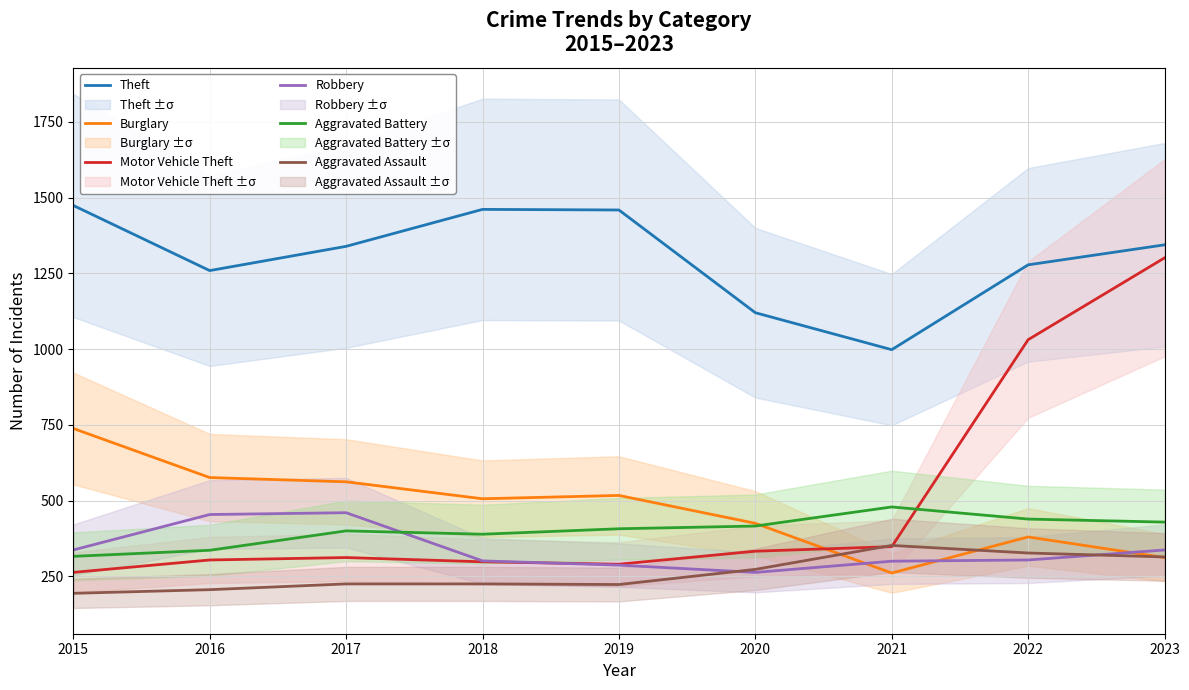

What is the total value across all series at 2023?

4037